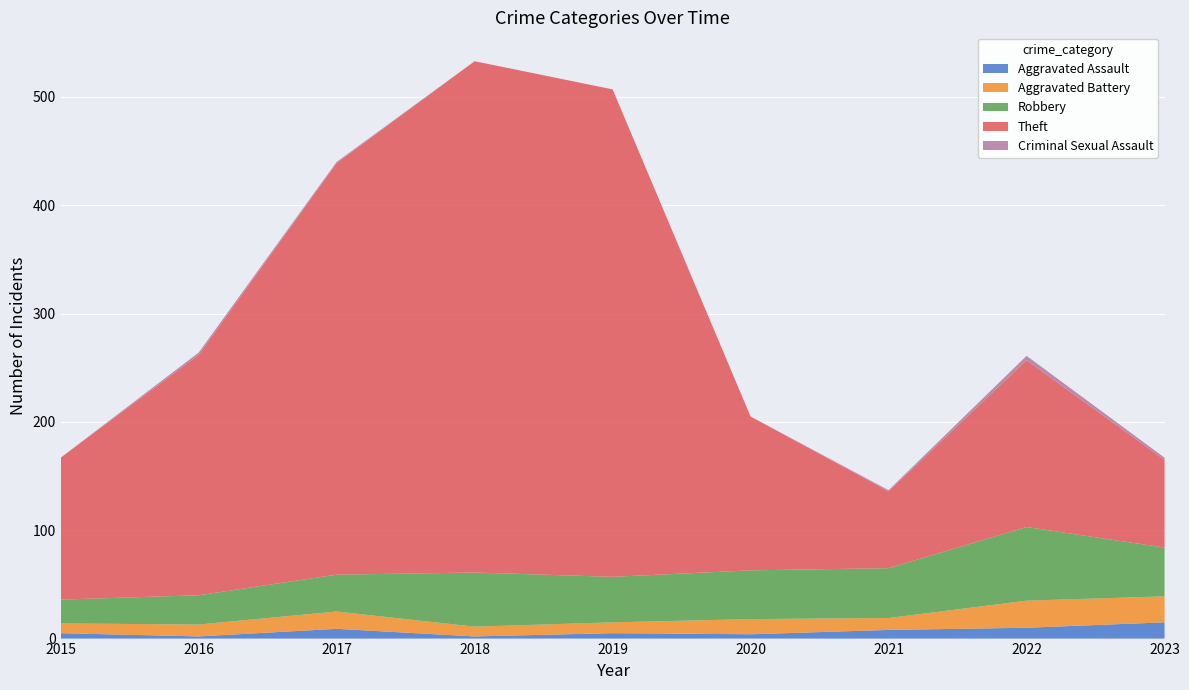

Reading left to right, what are all the values shown in this chart?

Aggravated Assault: 5	2	9	2	5	4	8	10	15
Aggravated Battery: 9	11	16	9	10	14	11	25	24
Robbery: 22	27	34	50	42	45	46	68	45
Theft: 131	222	380	472	450	142	71	154	81
Criminal Sexual Assault: 0	2	1	0	0	0	1	4	2